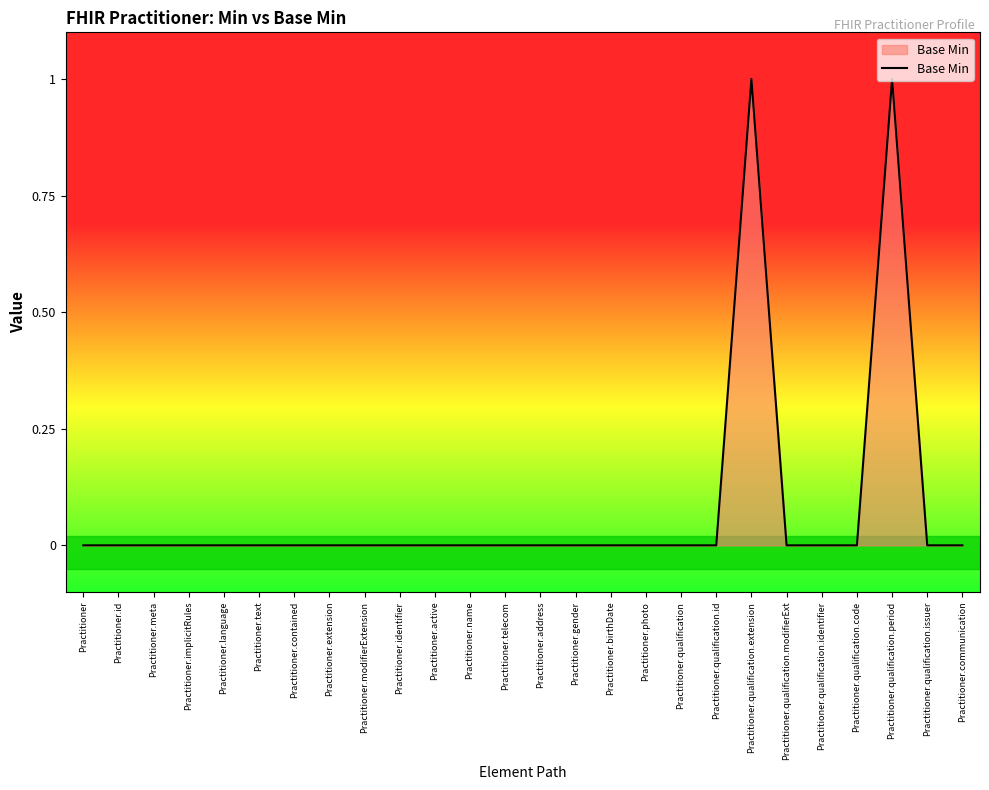

The chart shows a value of 0 at Practitioner.qualification.identifier. True or false?

True